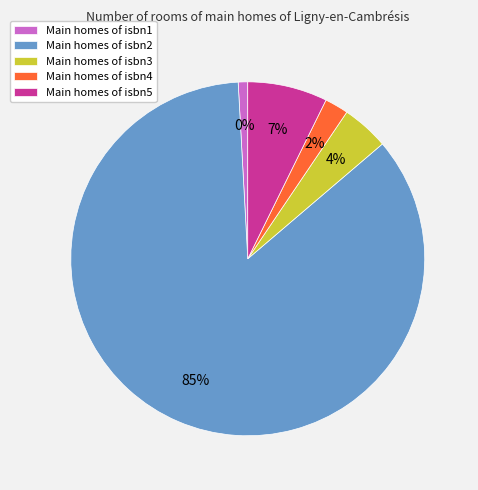

To the nearest percent, what is the difference between the isbn4 and isbn1 slice percentages?

1%